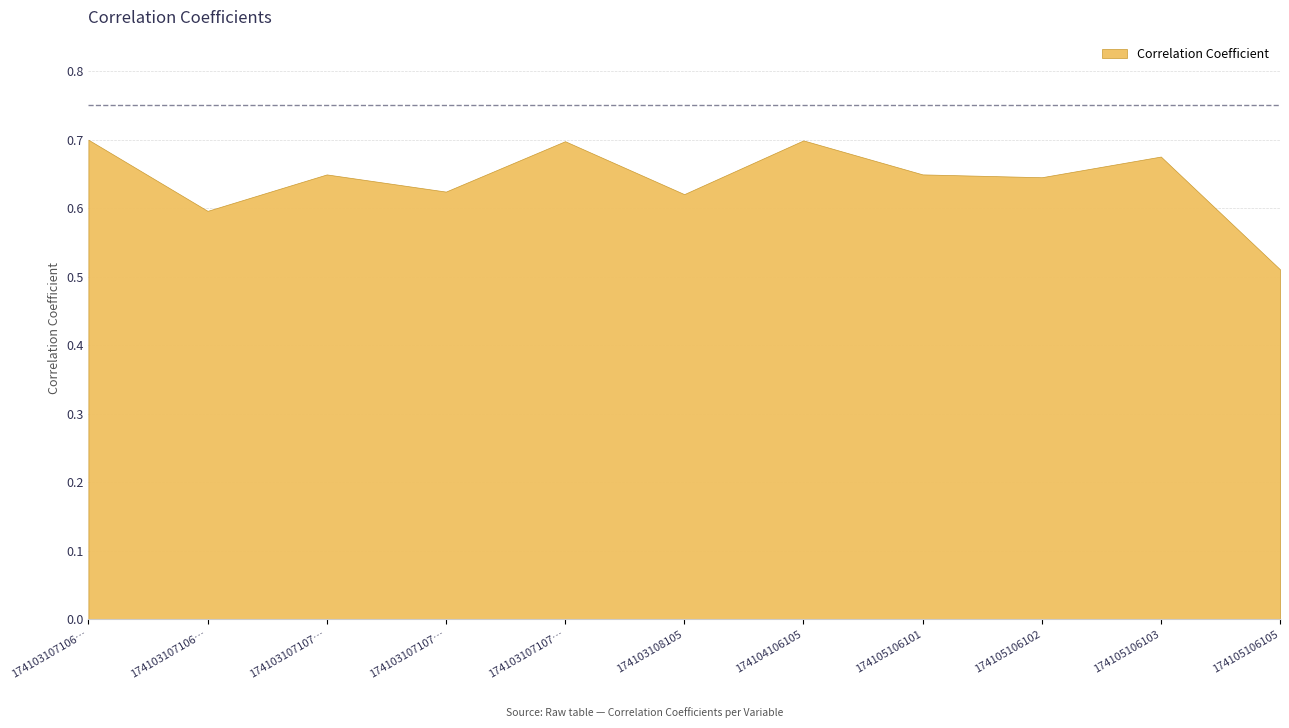

Reading right to left, list all the values displayed in this chart.

174105106105=0.5	174105106103=0.7	174105106102=0.6	174105106101=0.6	174104106105=0.7	174103108105=0.6	174103107107104=0.7	174103107107102=0.6	174103107107101=0.6	174103107106105=0.6	174103107106104=0.7